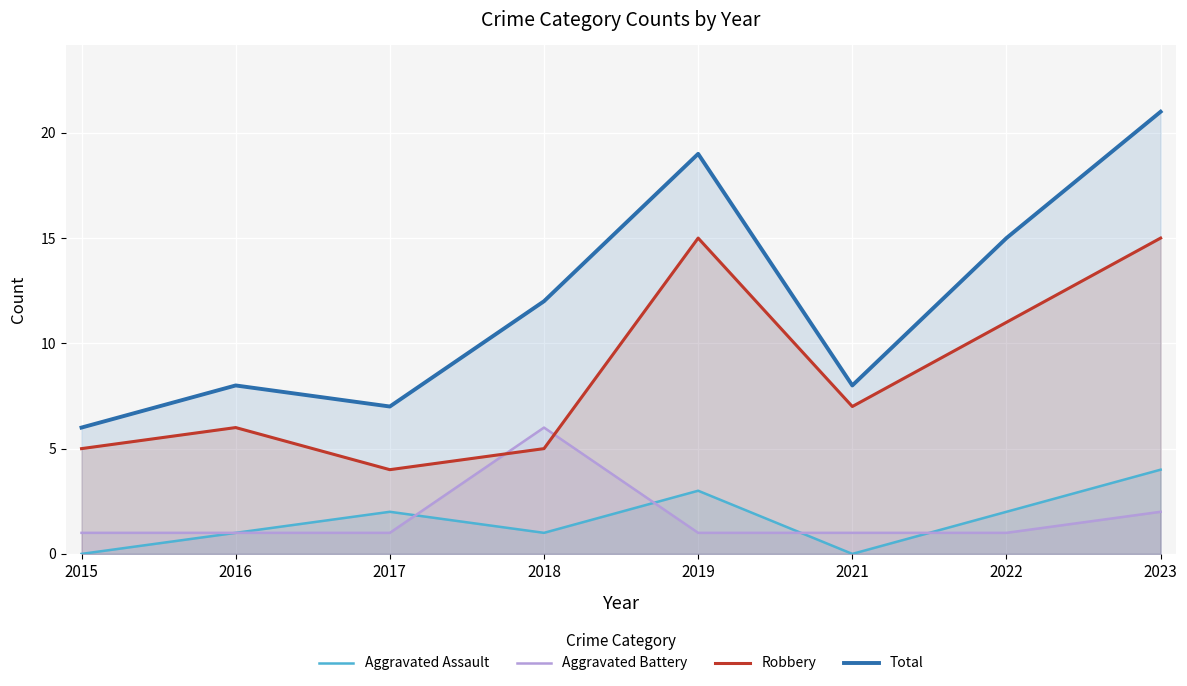

At which category is the sum across all series the highest?

2023